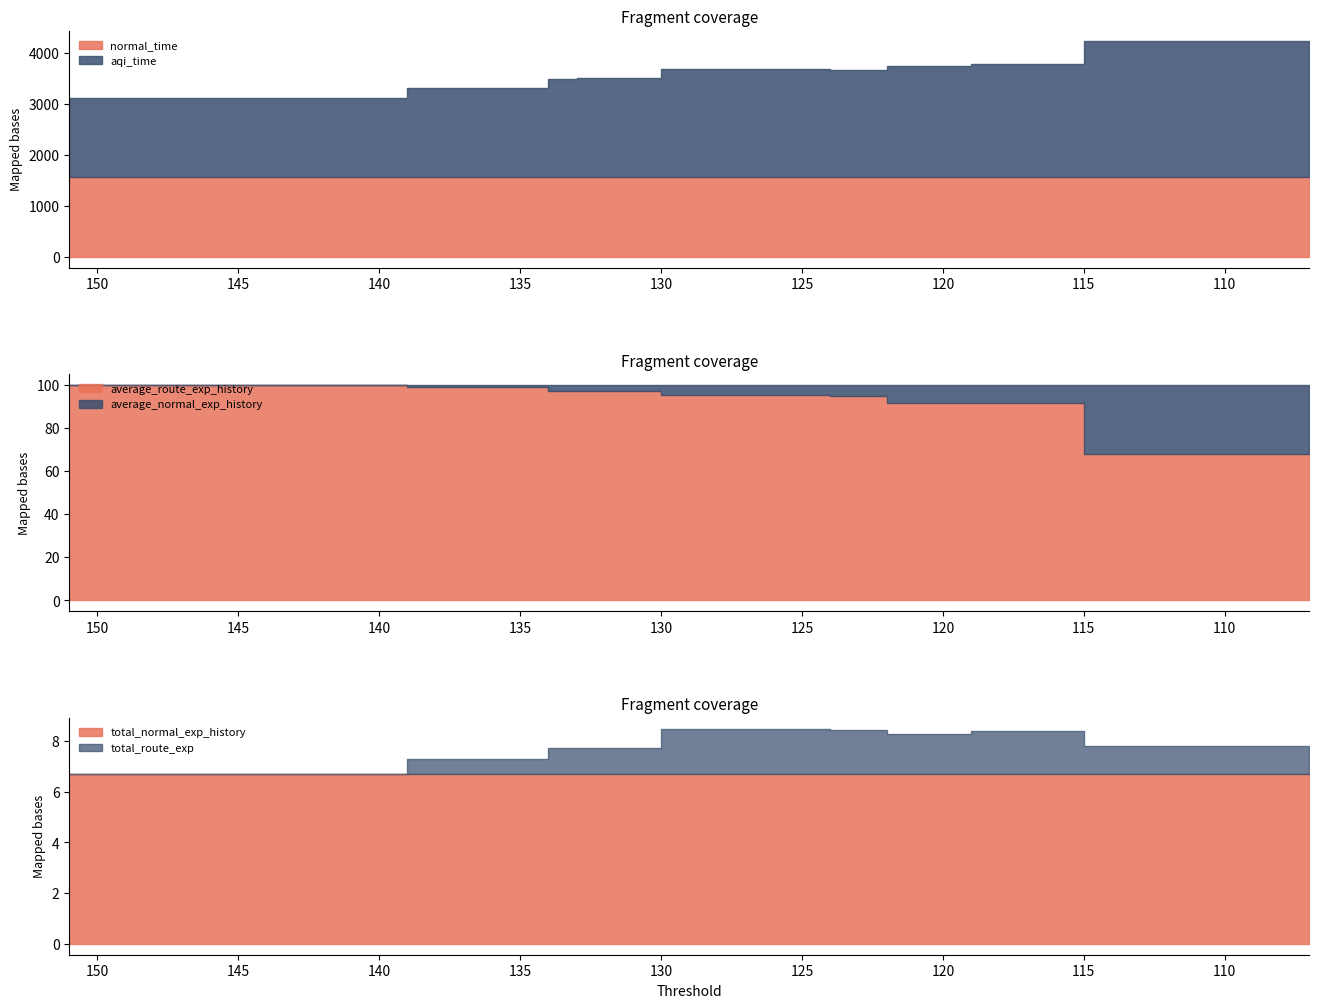

Which series has the widest spread of values?

aqi_time